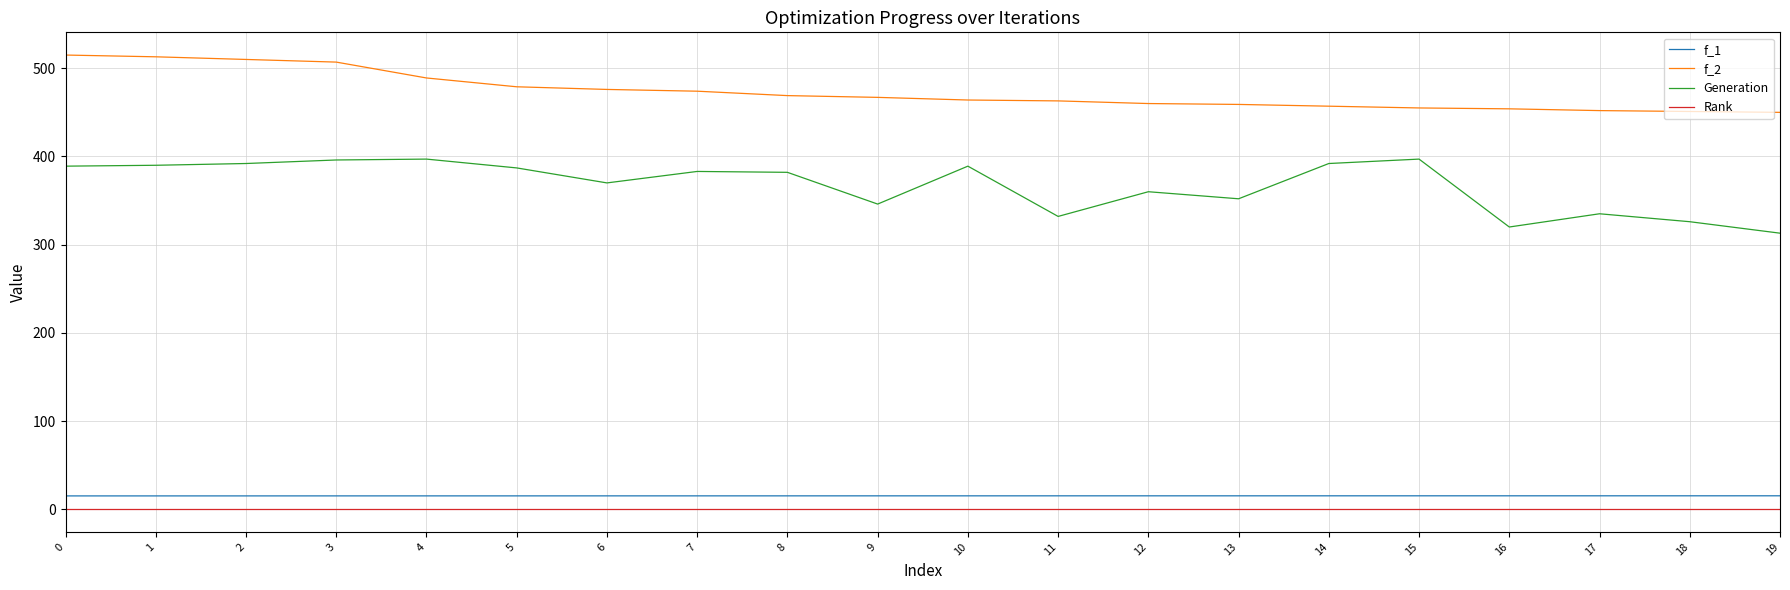

Which series has the largest total across all categories?

f_2